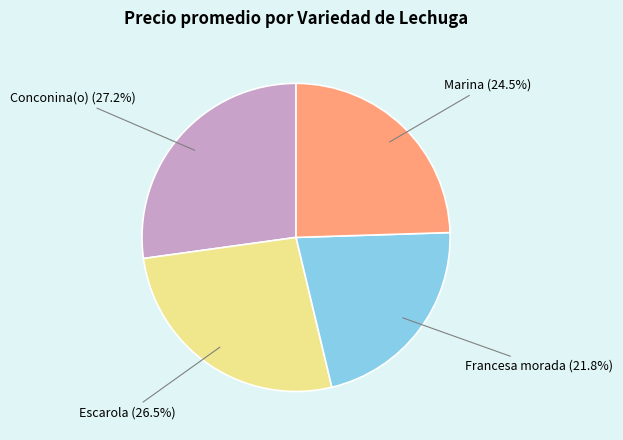

Is there any slice that represents more than half of the pie?

No